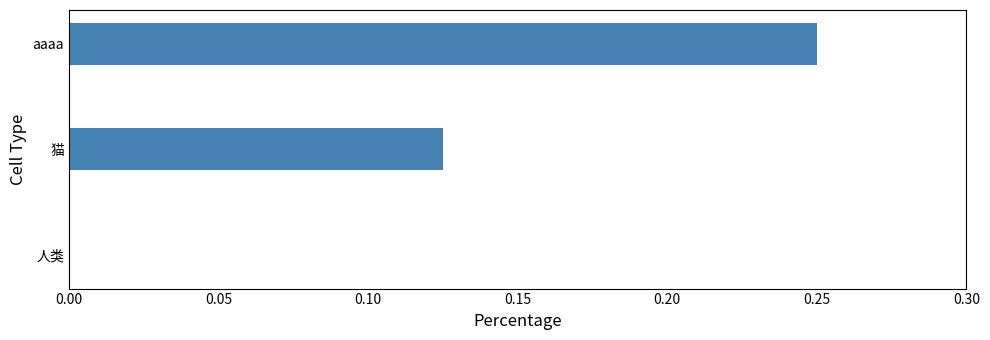

The chart shows a value of 0.0 at 人类. True or false?

True